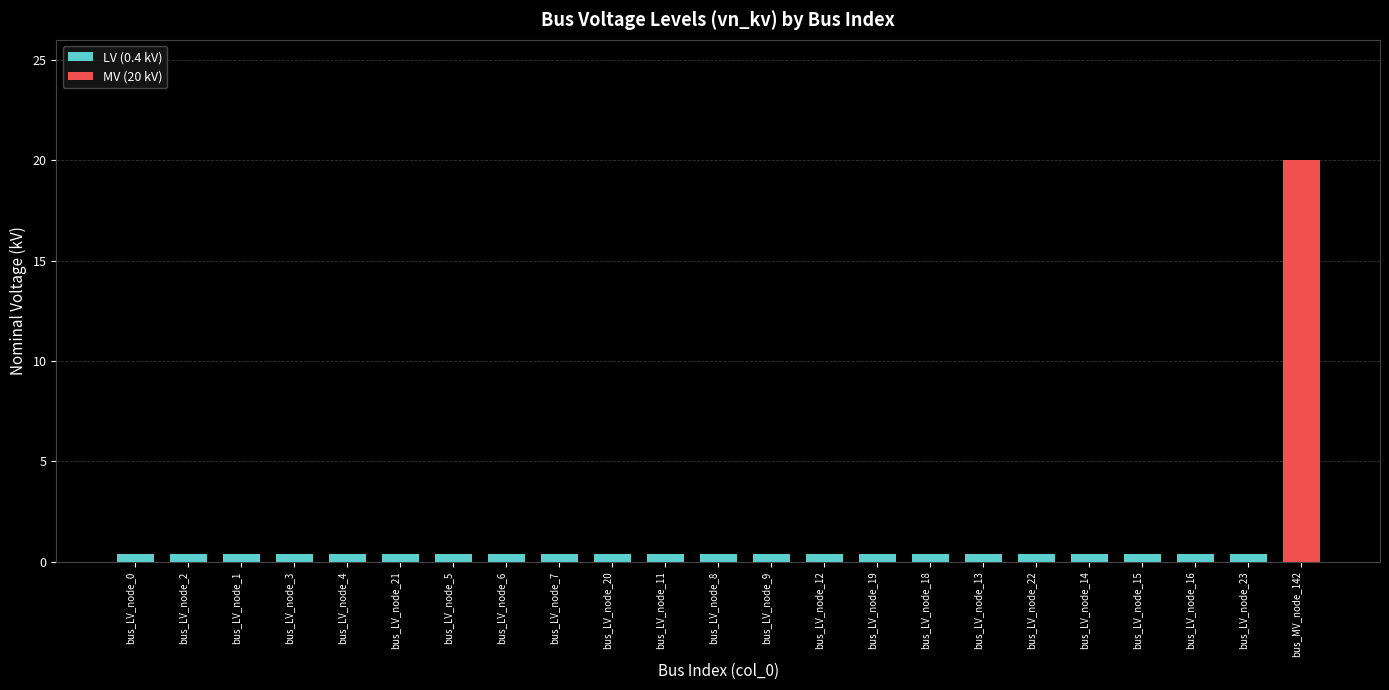

List the labels in order of value, smallest first.

bus_LV_node_0, bus_LV_node_2, bus_LV_node_1, bus_LV_node_3, bus_LV_node_4, bus_LV_node_21, bus_LV_node_5, bus_LV_node_6, bus_LV_node_7, bus_LV_node_20, bus_LV_node_11, bus_LV_node_8, bus_LV_node_9, bus_LV_node_12, bus_LV_node_19, bus_LV_node_18, bus_LV_node_13, bus_LV_node_22, bus_LV_node_14, bus_LV_node_15, bus_LV_node_16, bus_LV_node_23, bus_MV_node_142